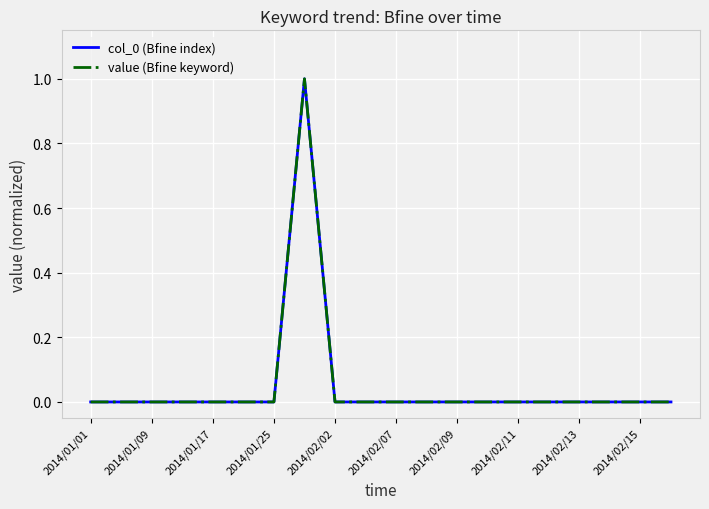

Does the chart display data point markers on the line(s)?

No